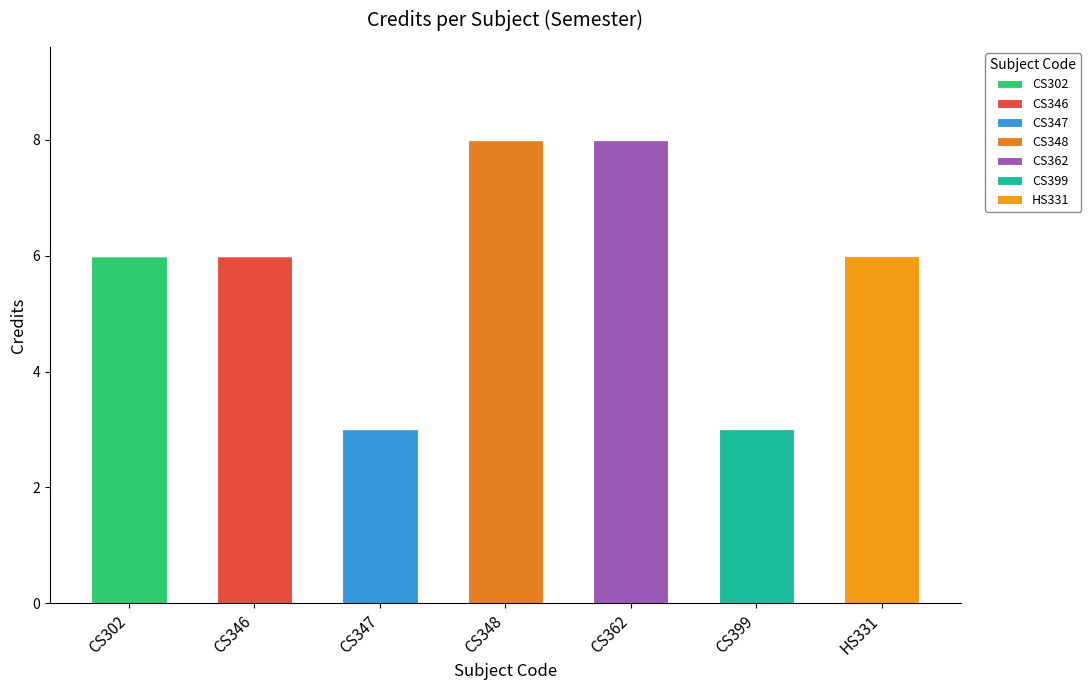

How many categories are shown in the chart?

7